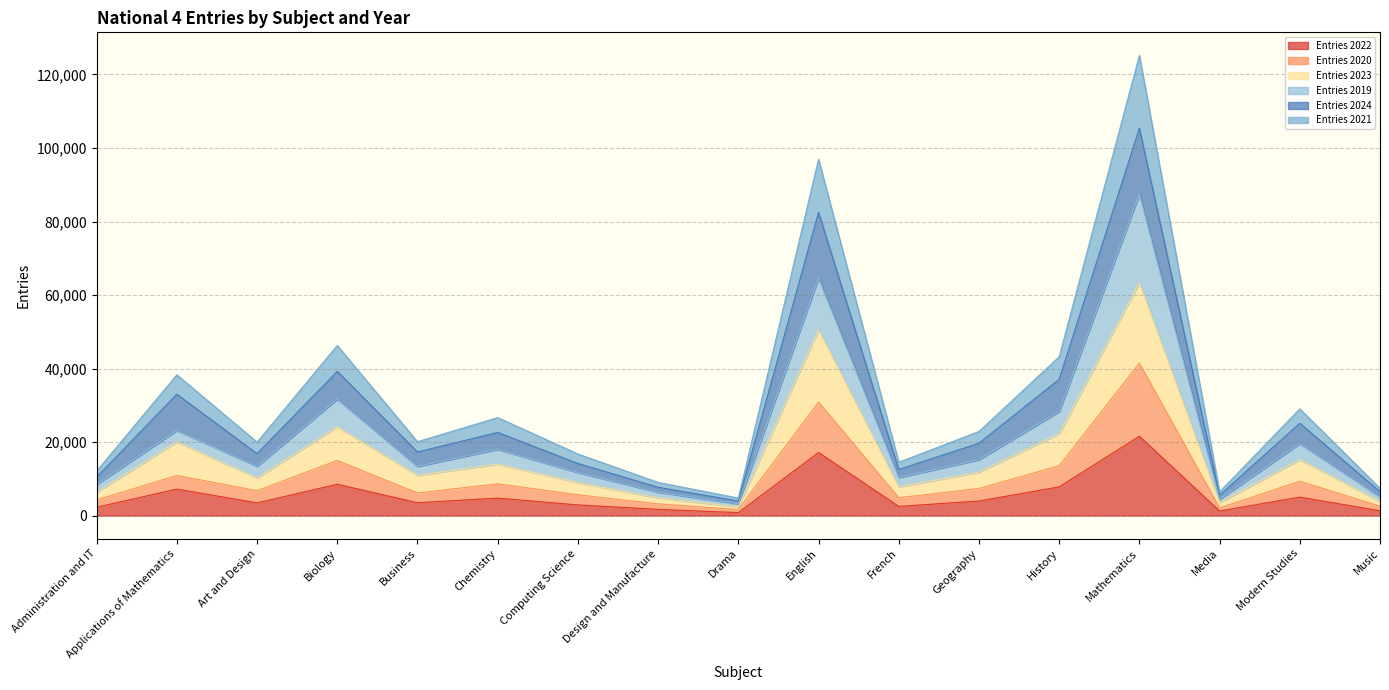

Which category has the highest value in the Entries 2022 series?

Mathematics